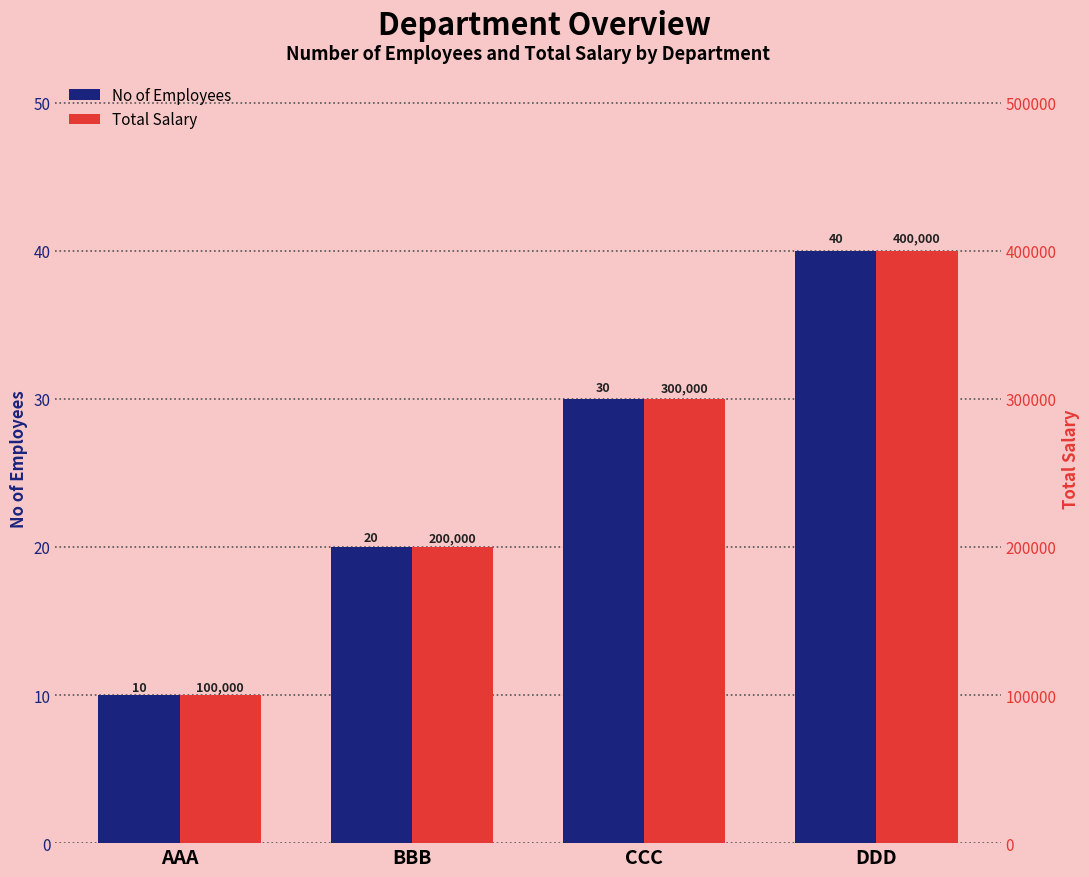

What is the value of the Total Salary bar at the 2nd from the left?

200000